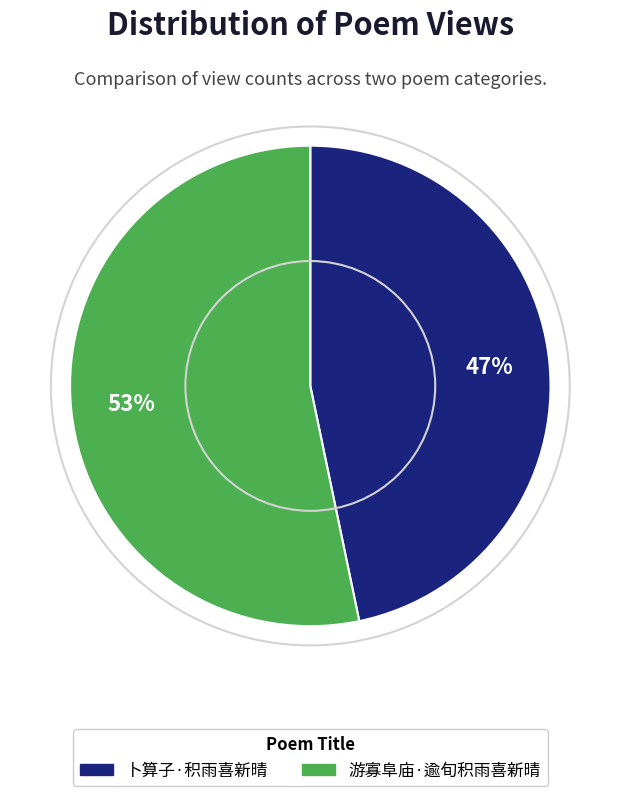

To the nearest percent, what is the average slice percentage?

50%